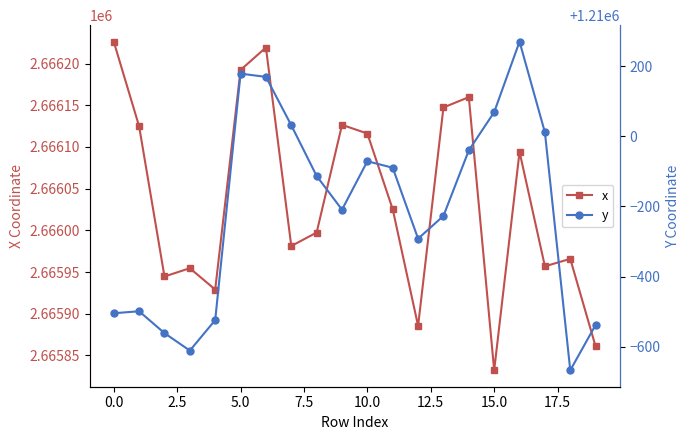

In y, how many points are higher than both neighbors (excluding endpoints)?

4